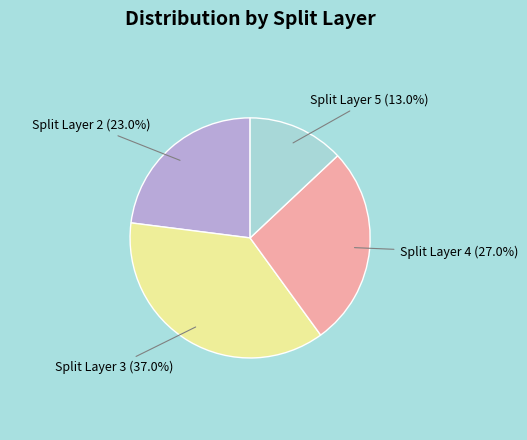

What is the ratio of the value at Split Layer 2 to the value at Split Layer 3?

0.6